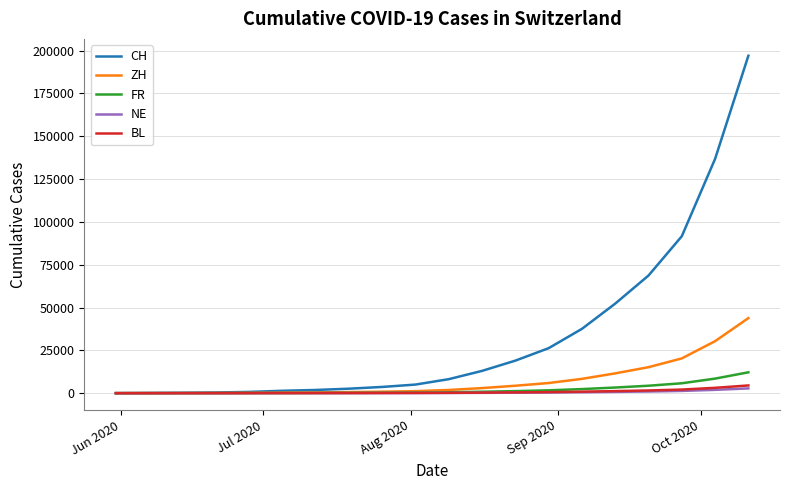

At how many categories does at least one series exceed 14254?

8